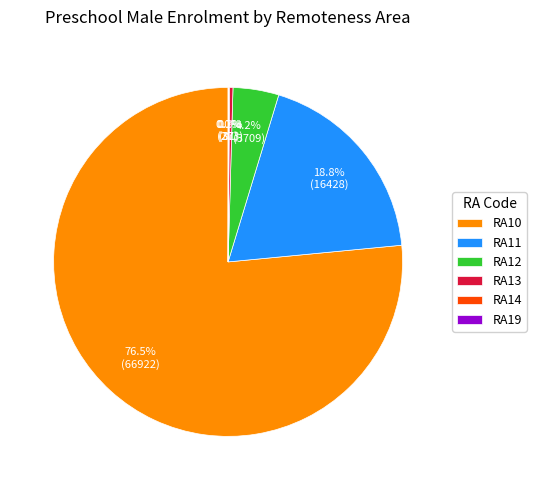

How much of the chart is everything except RA12?

95.8%